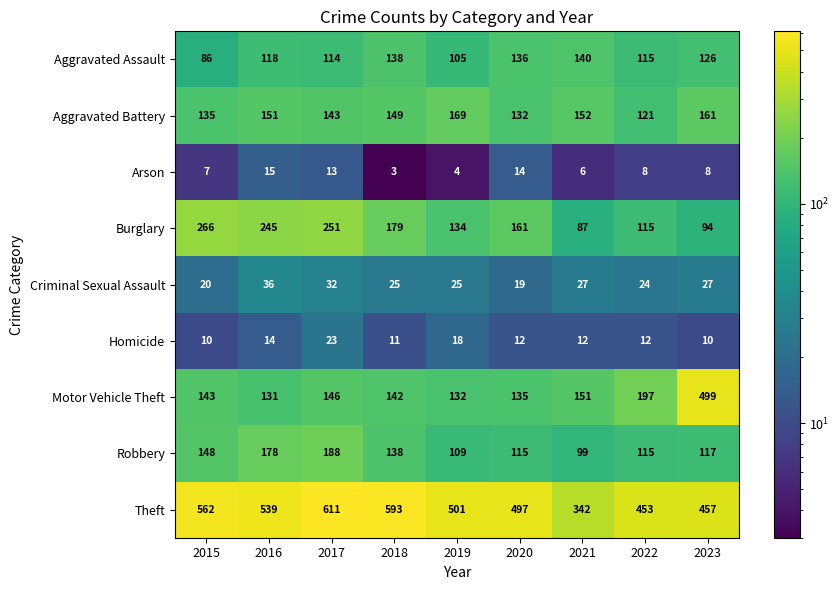

How many series are shown in this chart?

9